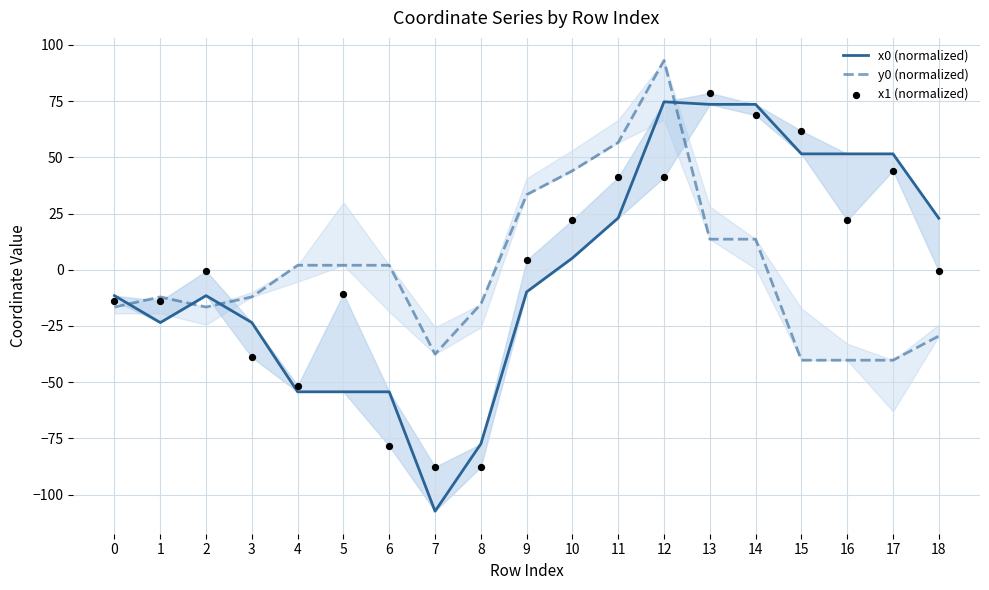

What are all the series names shown in the legend?

x0 (normalized), y0 (normalized), x1 (normalized)